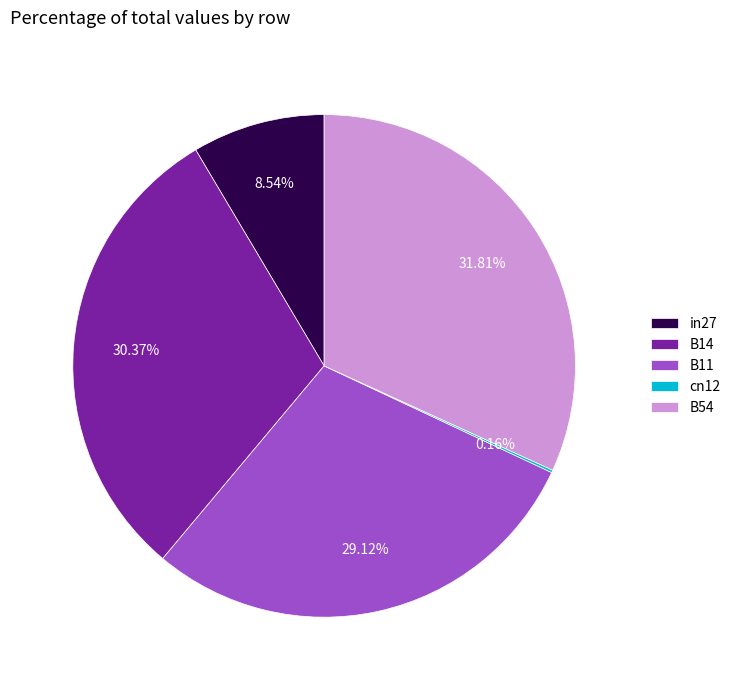

True or false: in27 accounts for 2% of the total.

False